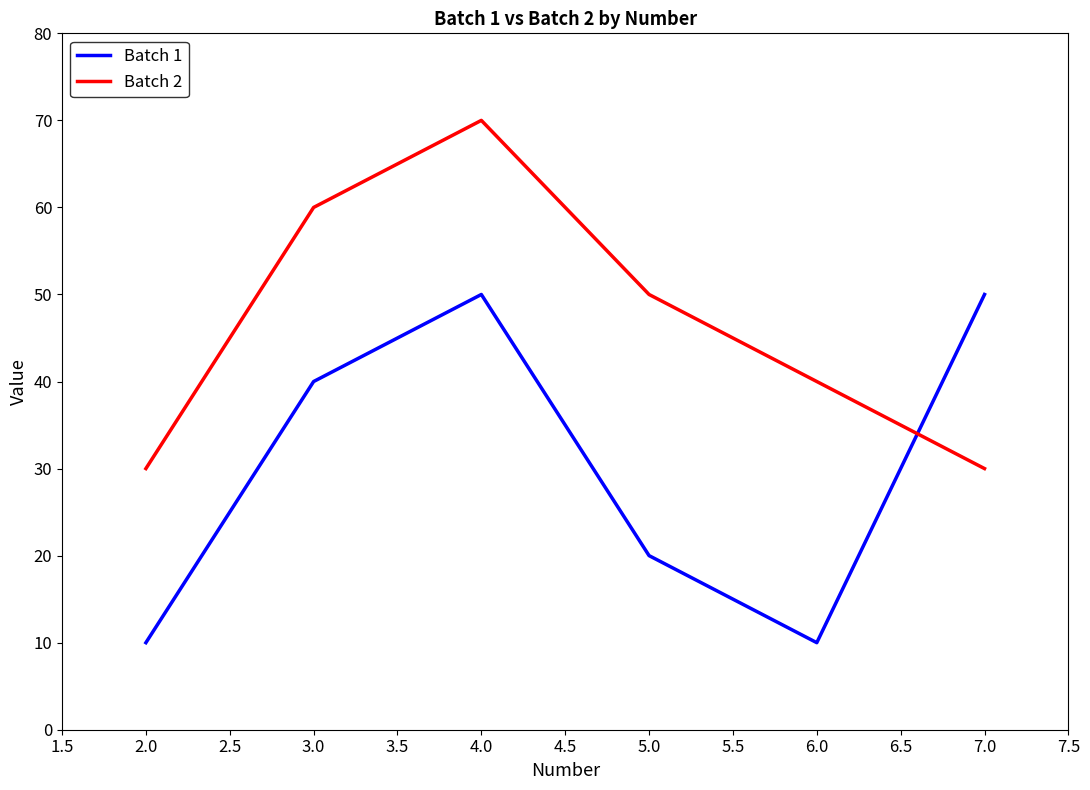

True or false: Batch 1 has more than 1 interior local peaks.

False